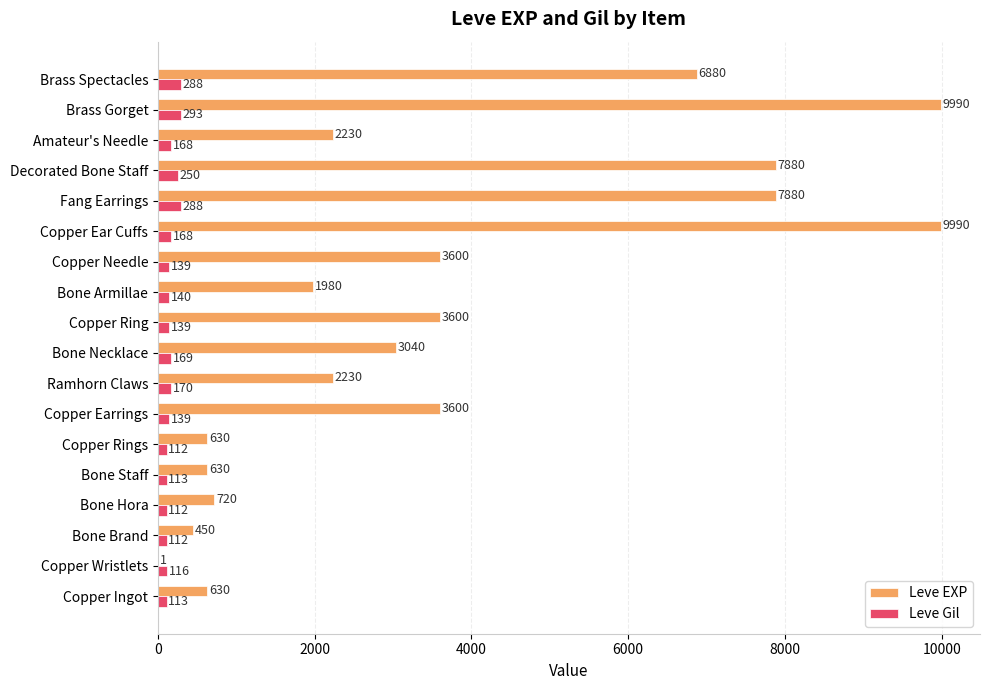

Where is Leve Gil nearest to the value 202?

Ramhorn Claws